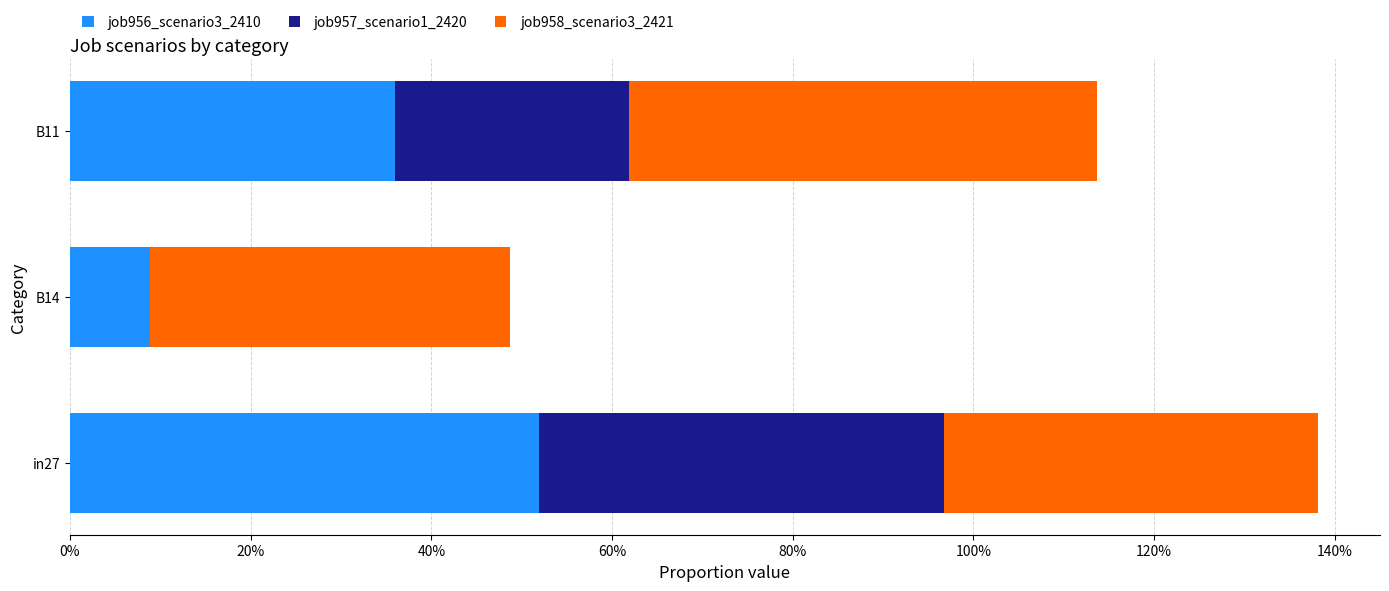

What is the average value of the job958_scenario3_2421 series?

0.4